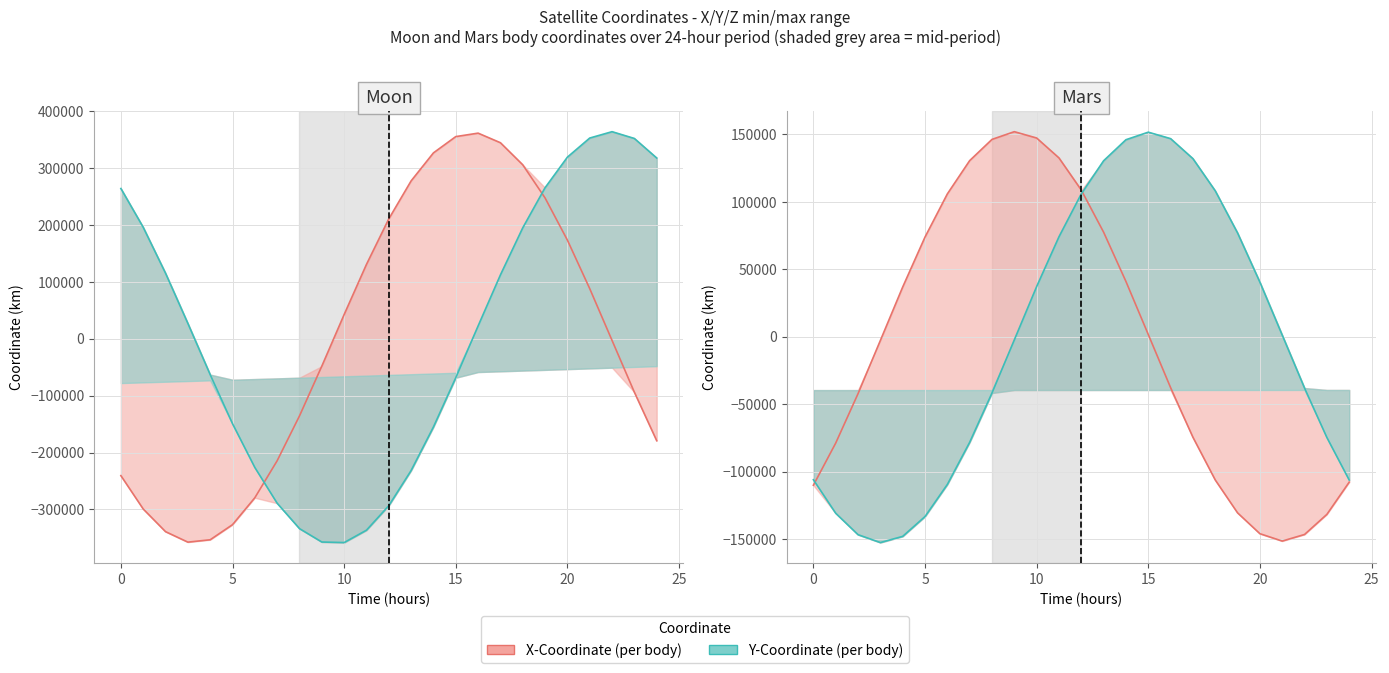

What is the spread (max minus min) of values at 21?

152682.5